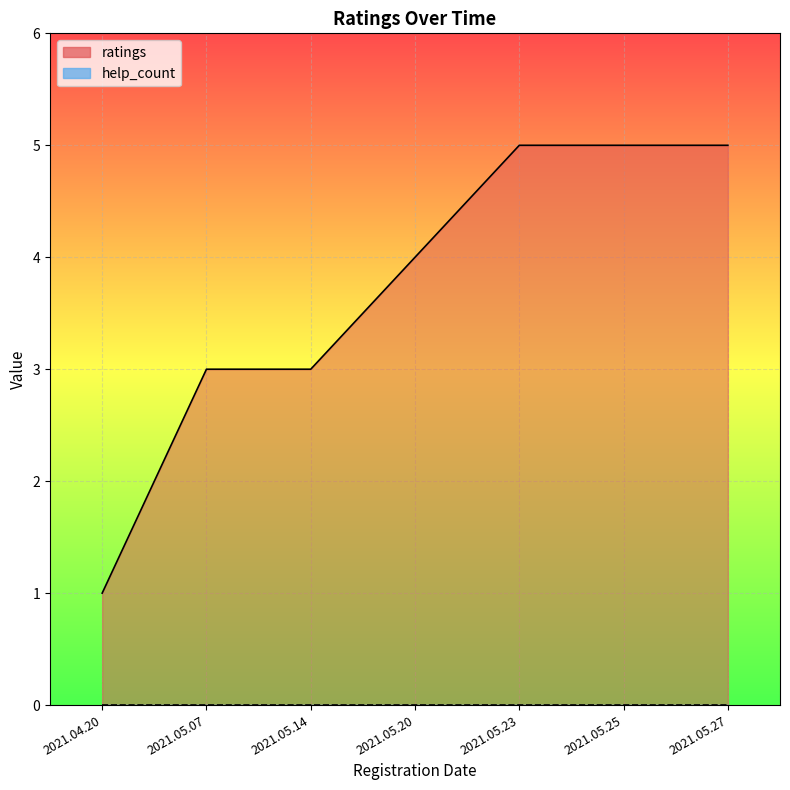

Reading right to left, extract all data points from this chart.

ratings_line: 5	5	5	4	3	3	1
help_count_line: 0	0	0	0	0	0	0